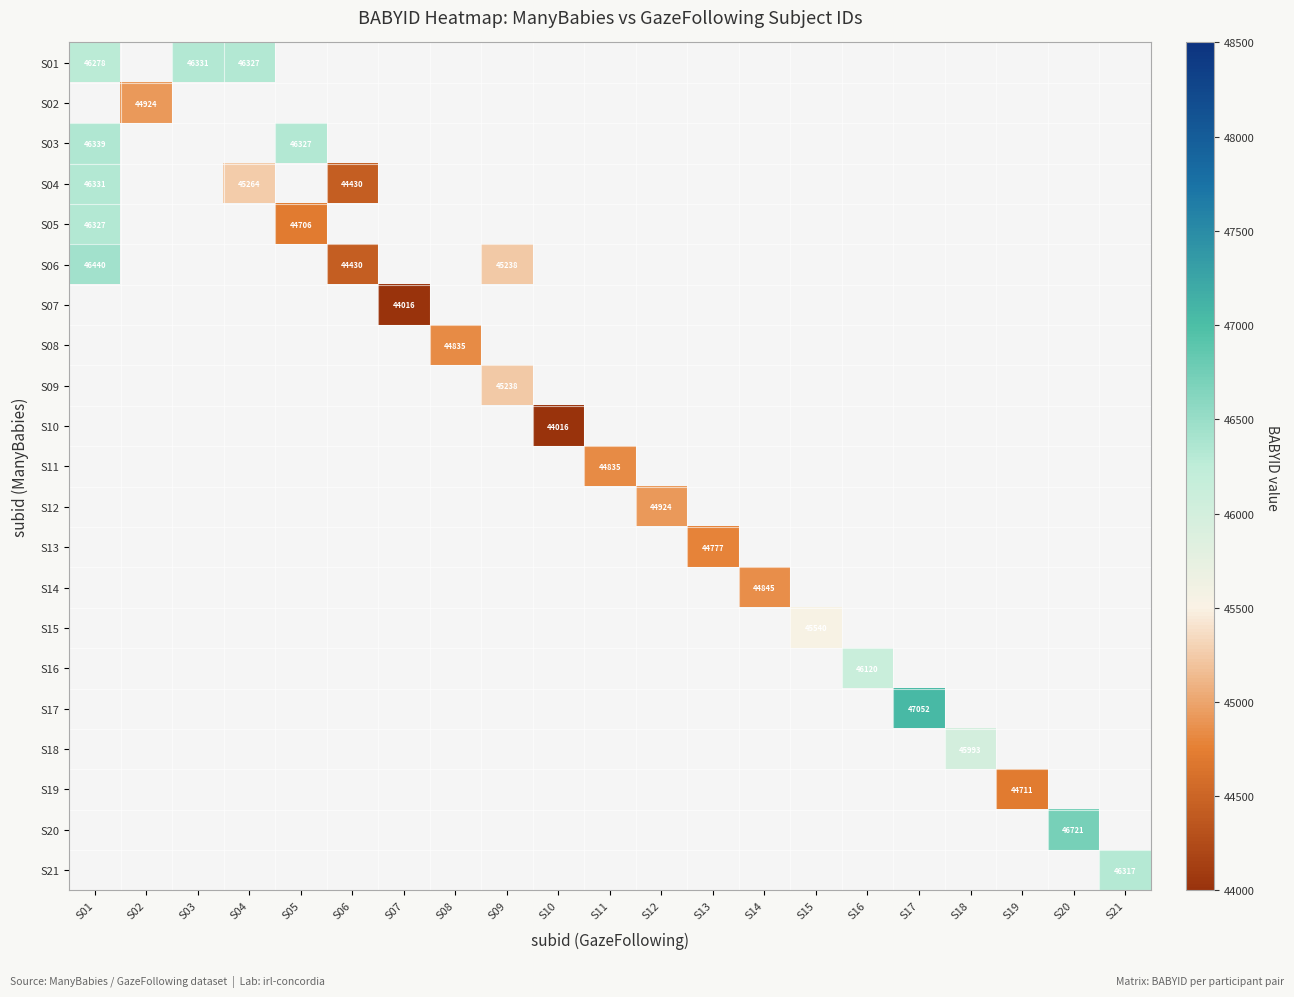

True or false: S17 has a value of 84119 at S17.

False